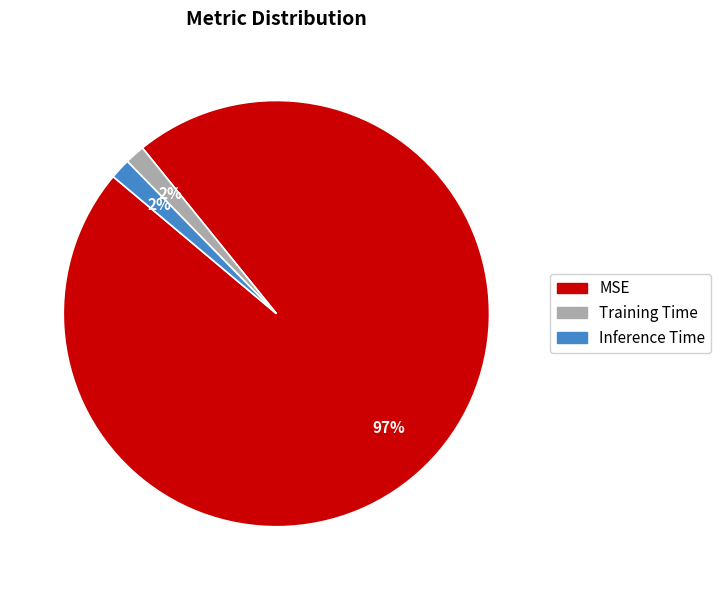

Which category accounts for the majority?

MSE